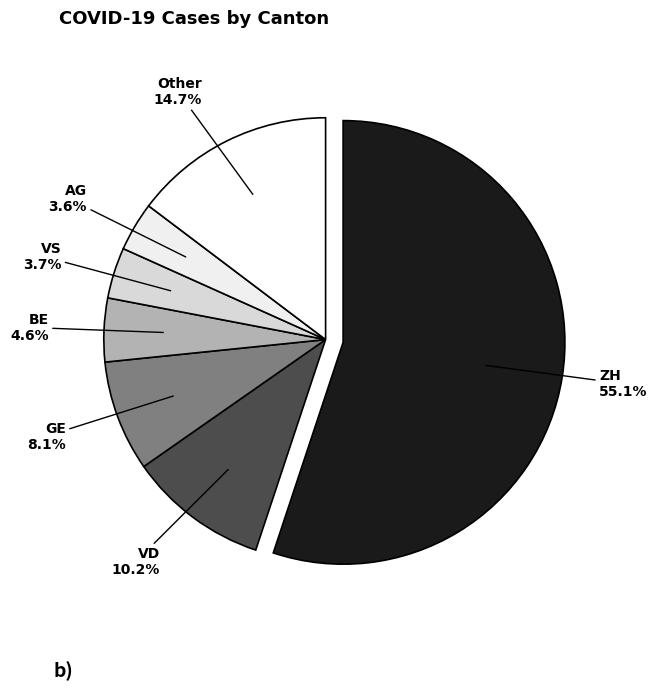

Count the number of slices in the pie.

7